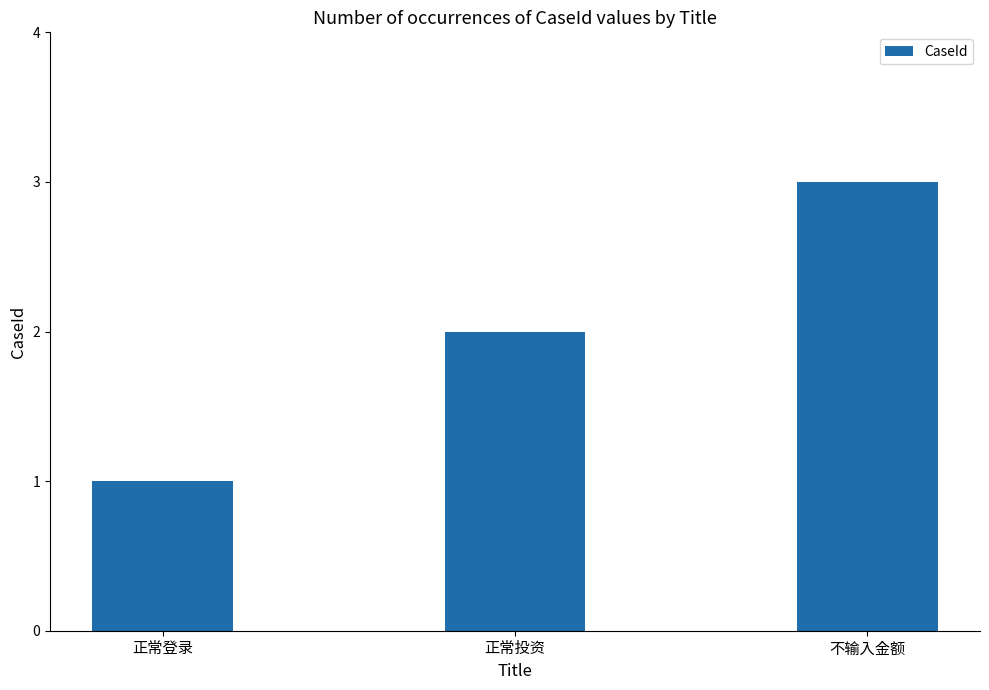

What position from the right is 正常投资?

2